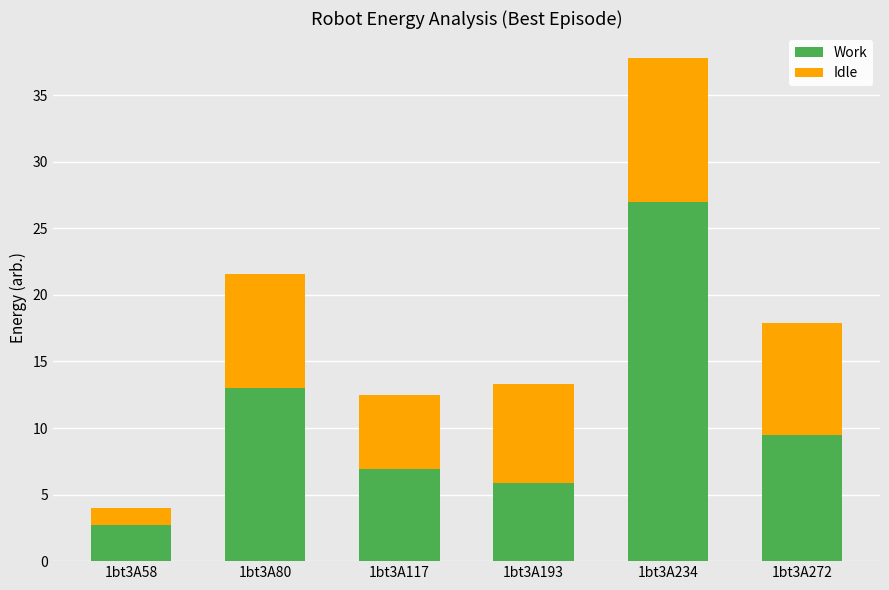

How many bars are there in total?

6